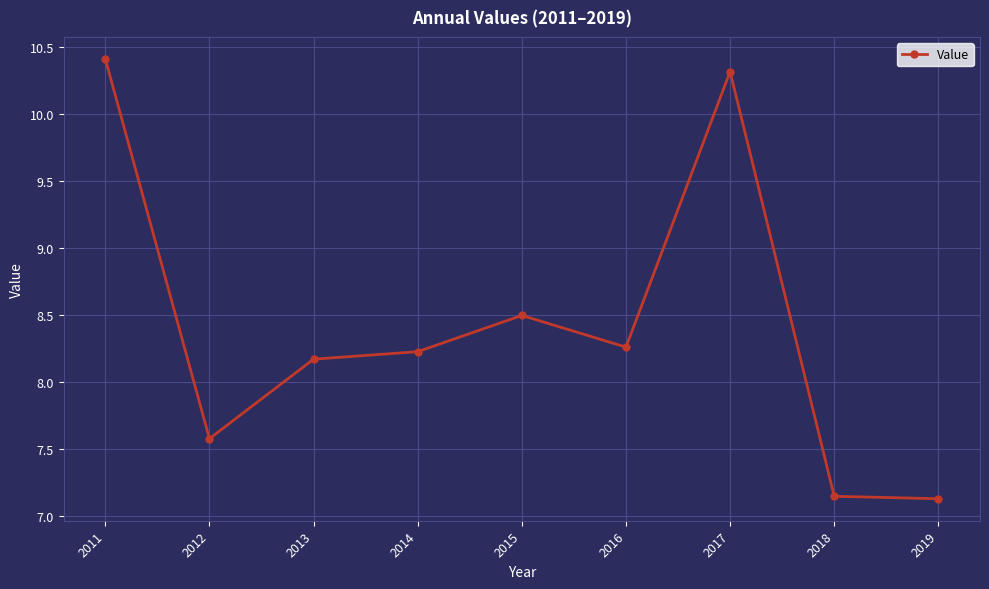

What is the maximum value shown in the chart?

10.4